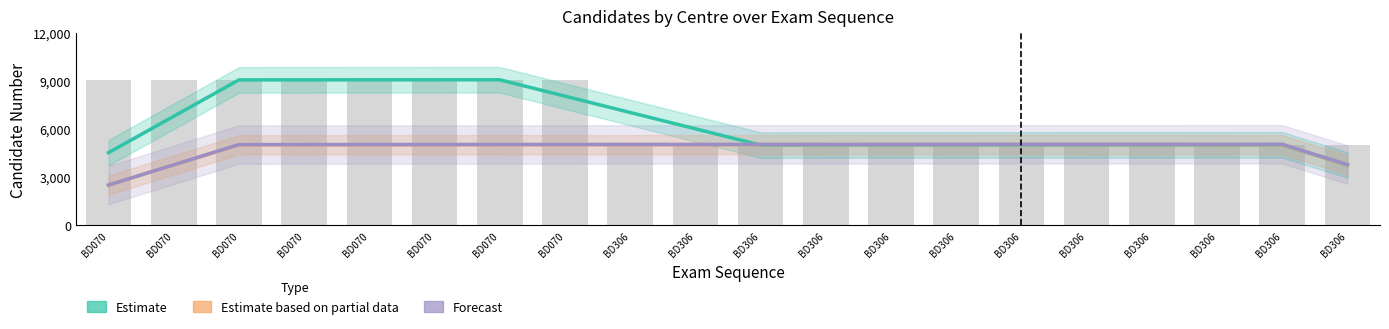

Does the chart contain any negative values?

No